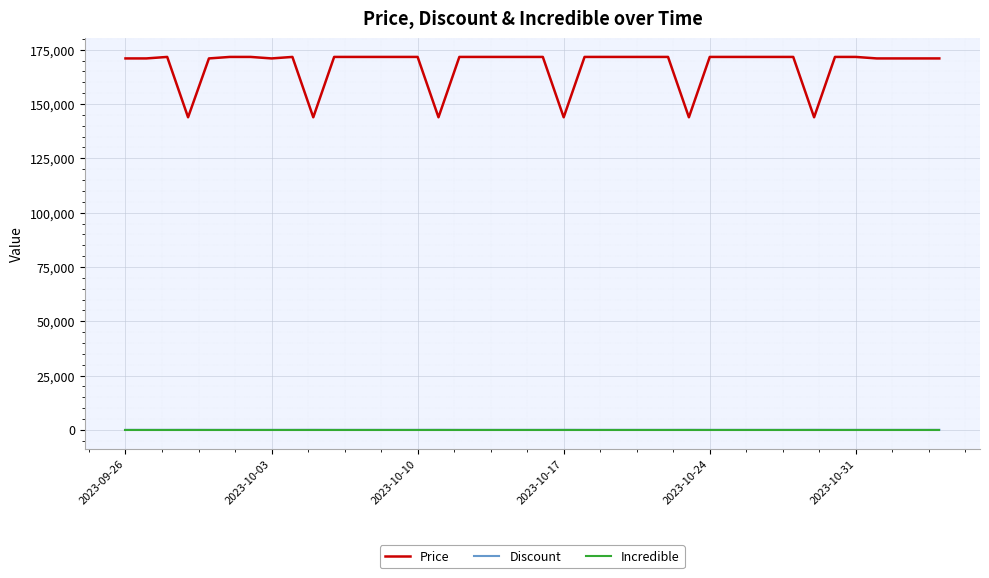

Which series has the widest spread of values?

Price